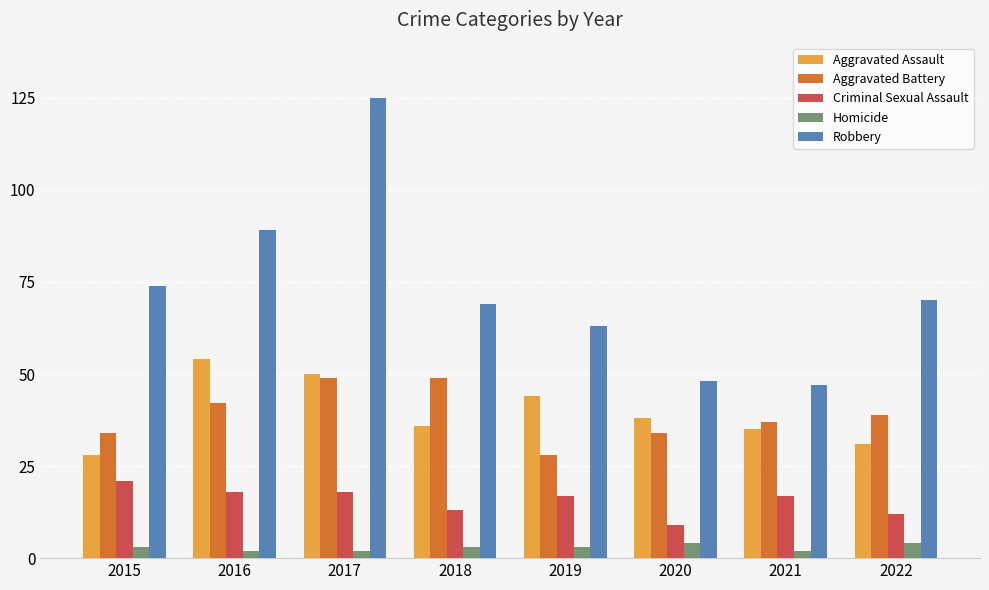

Reading right to left, transcribe all the data shown in this chart.

Aggravated Assault: 31	35	38	44	36	50	54	28
Aggravated Battery: 39	37	34	28	49	49	42	34
Criminal Sexual Assault: 12	17	9	17	13	18	18	21
Homicide: 4	2	4	3	3	2	2	3
Robbery: 70	47	48	63	69	125	89	74